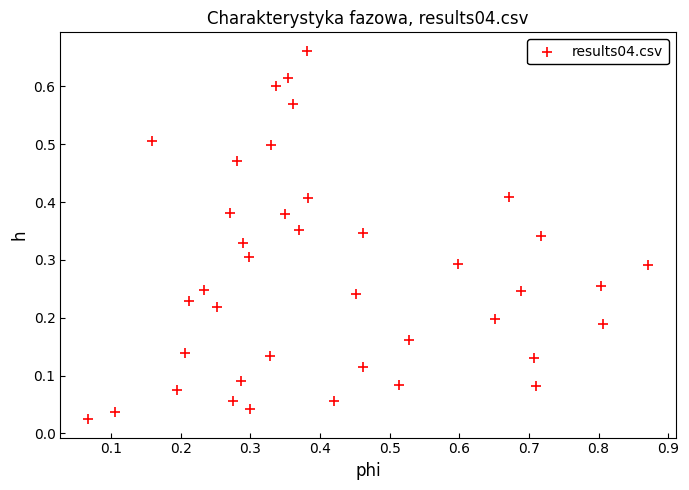

What is the range of X values (max minus min)?

0.8